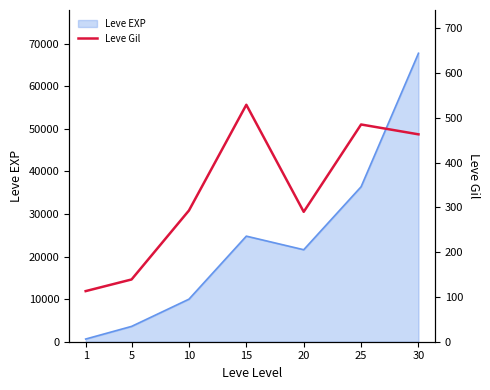

The value at 30 is 463. True or false?

True